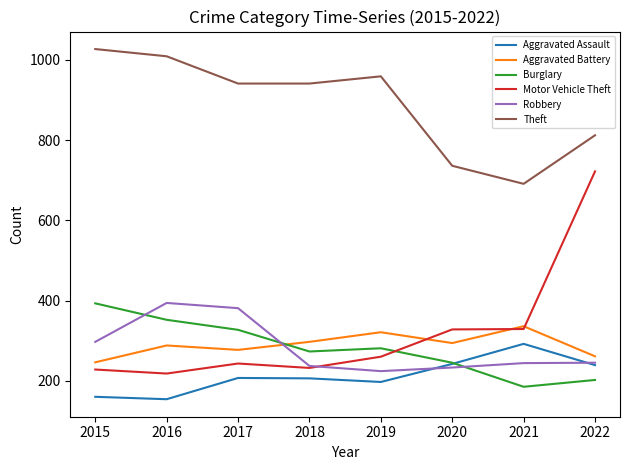

How many categories are shown in the chart?

8